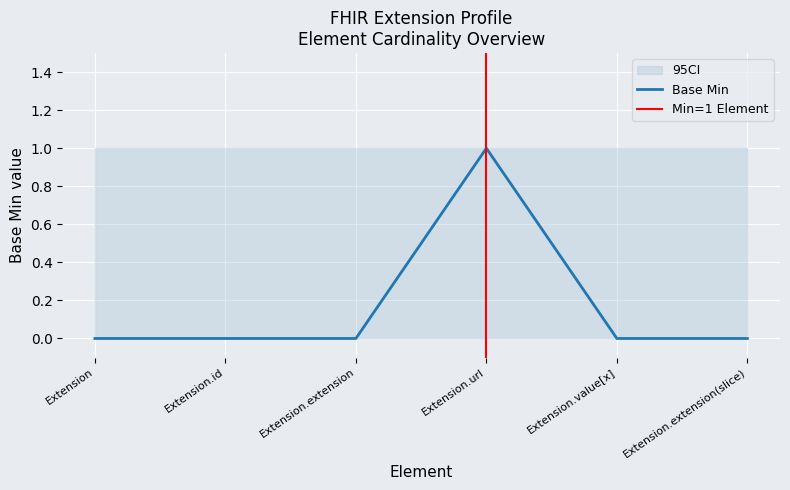

Is this an area chart (filled region under the line)?

No